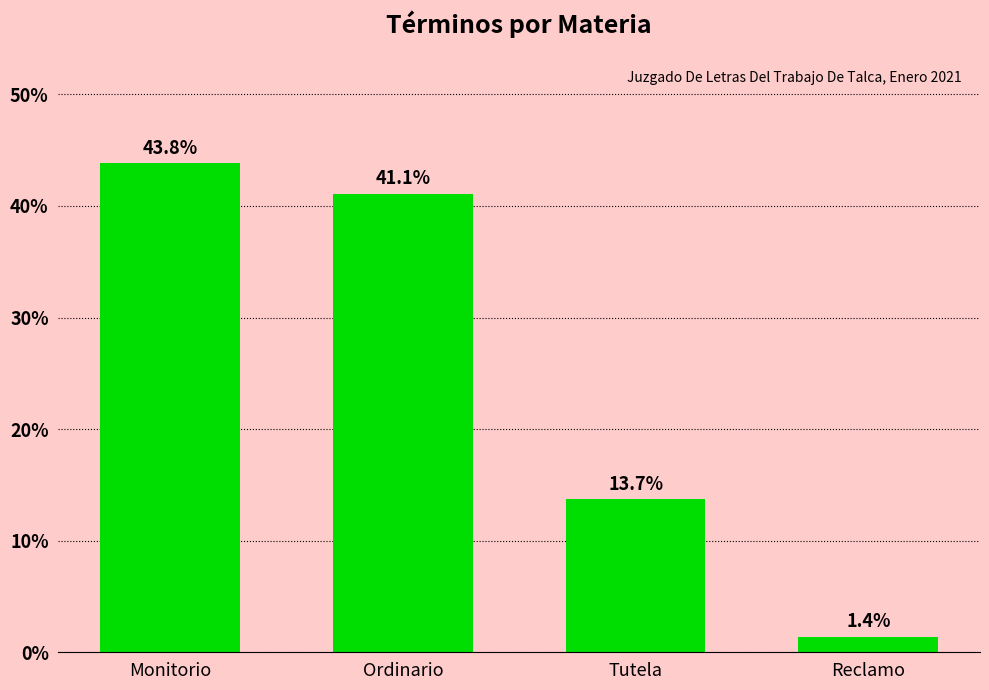

Reading right to left, list all the values displayed in this chart.

Reclamo=1.4	Tutela=13.7	Ordinario=41.1	Monitorio=43.8